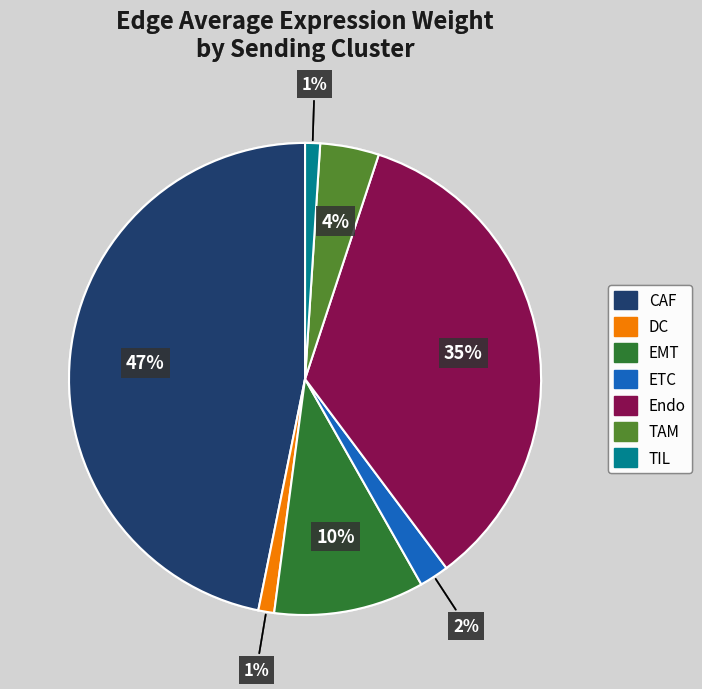

Is the sum of ETC and TAM greater than half?

No